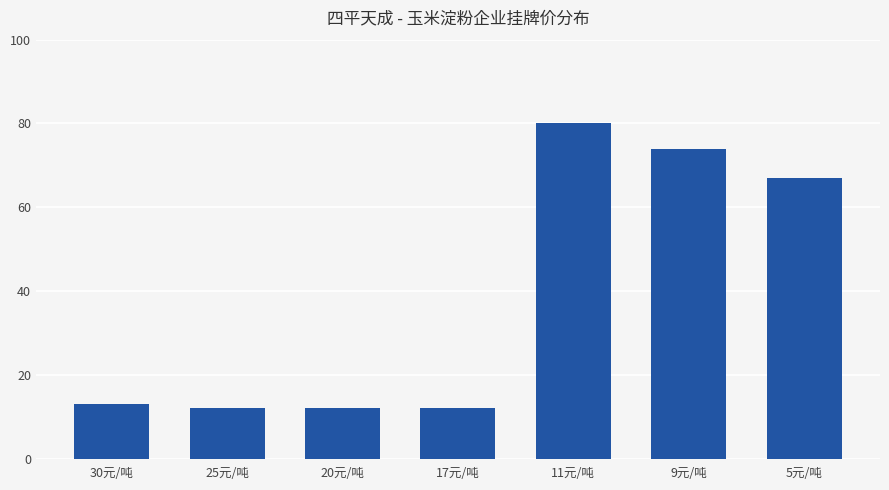

What is the average value?

39